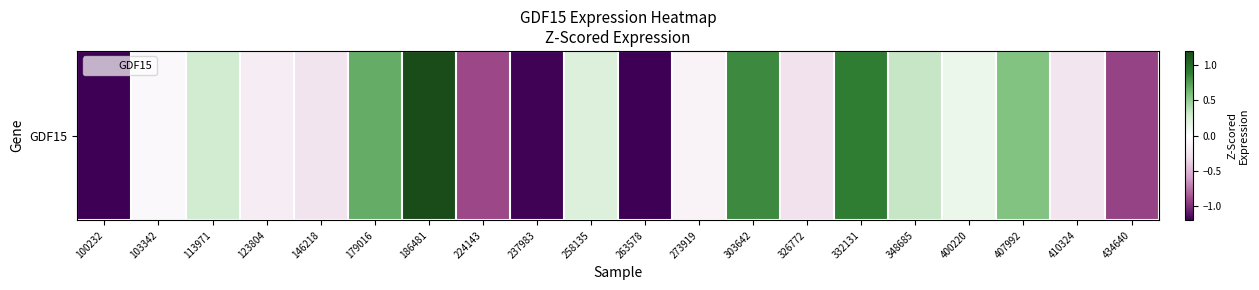

What is the difference between the maximum and minimum values?

3.0